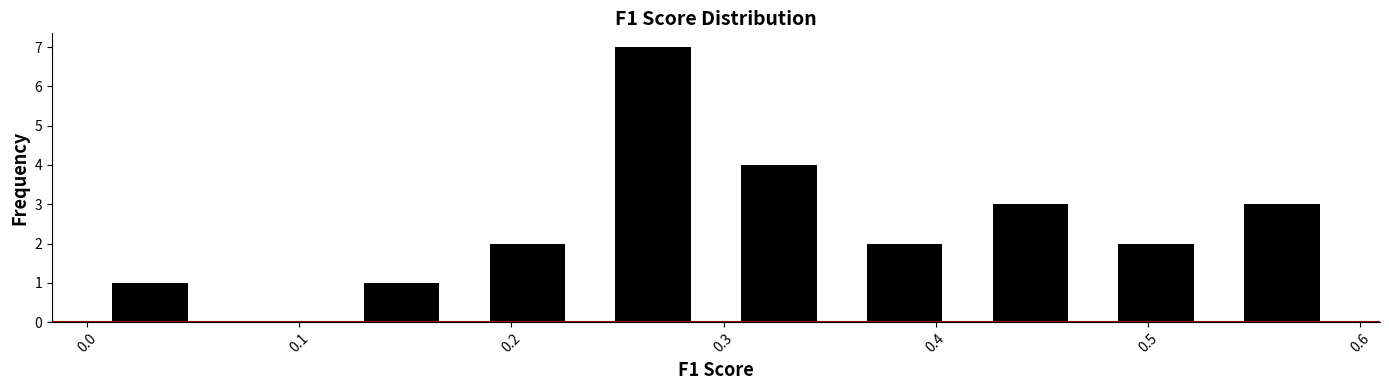

Which range on the x-axis has the tallest bar?

0.24 to 0.30